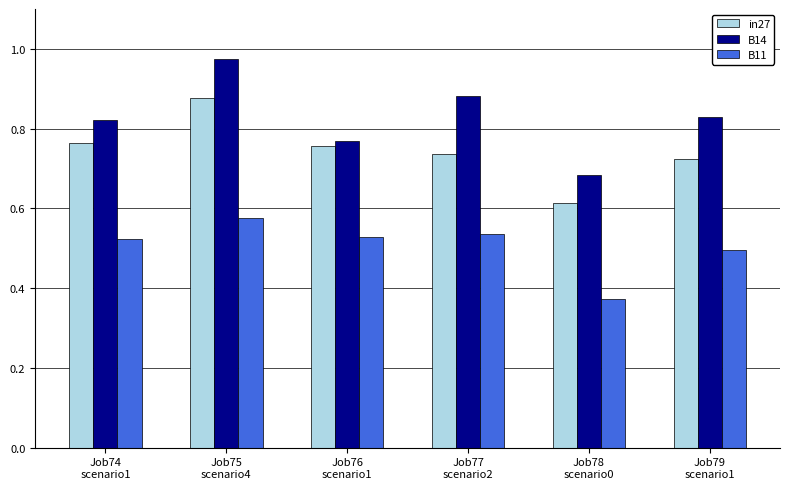

How many B11 values are between 0 and 1?

6